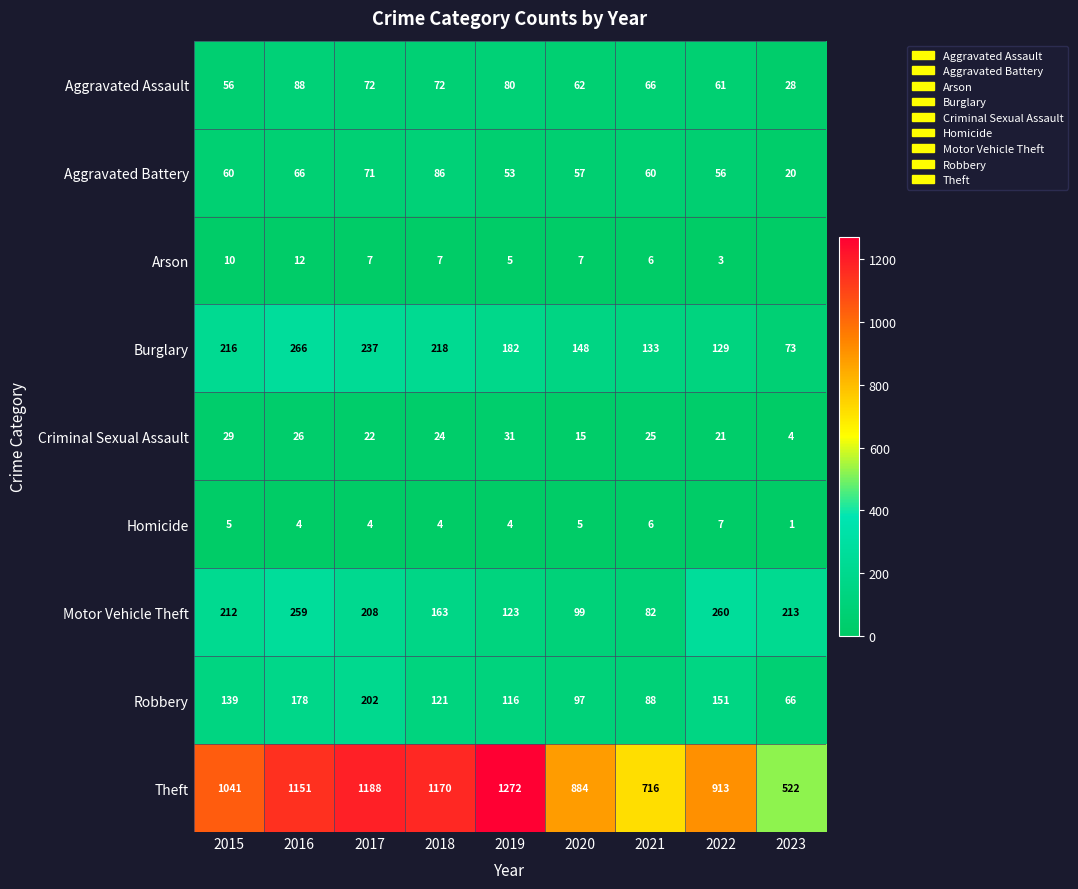

What is the total value across all series at 2020?

1374